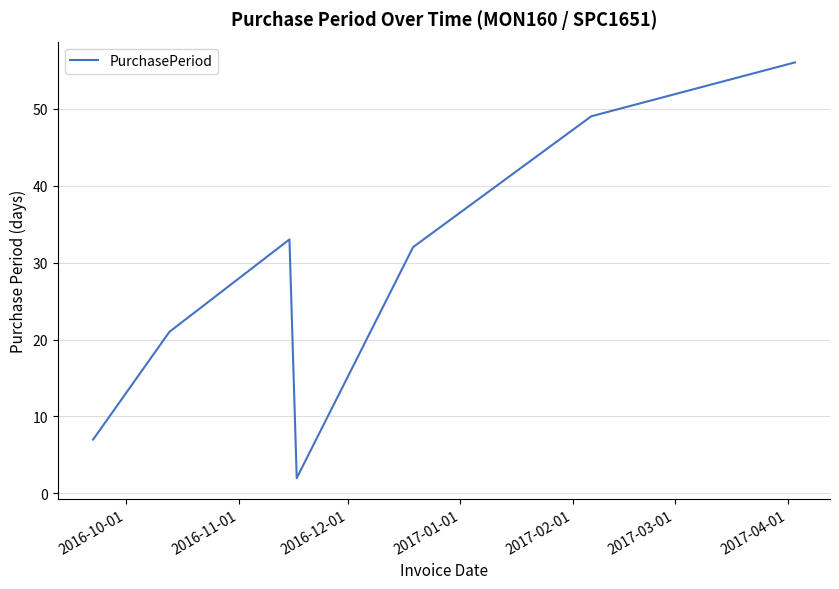

True or false: there are more than 1 points higher than both neighbors.

False